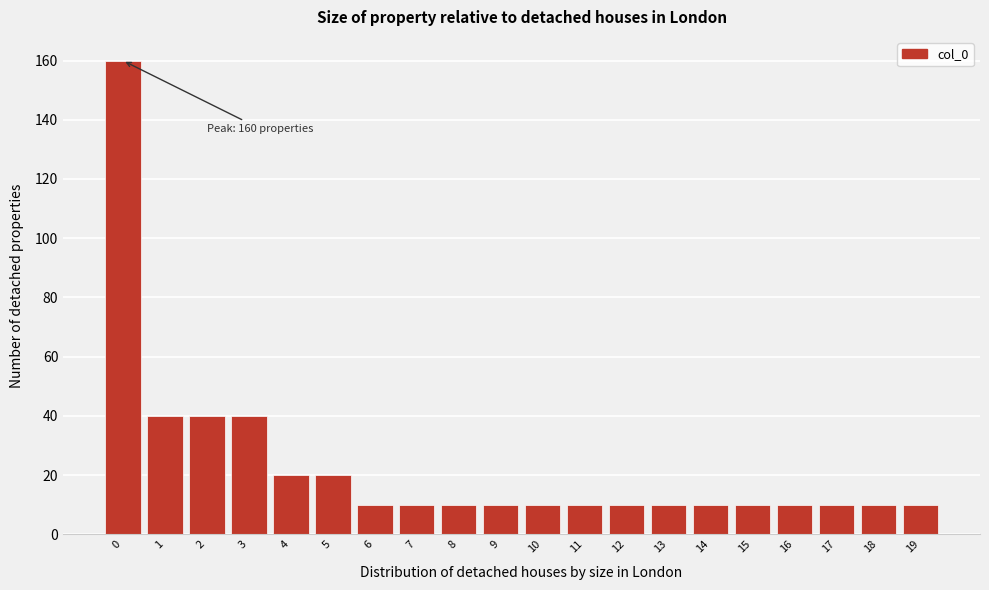

Reading left to right, transcribe all the data shown in this chart.

160	40	40	40	20	20	10	10	10	10	10	10	10	10	10	10	10	10	10	10